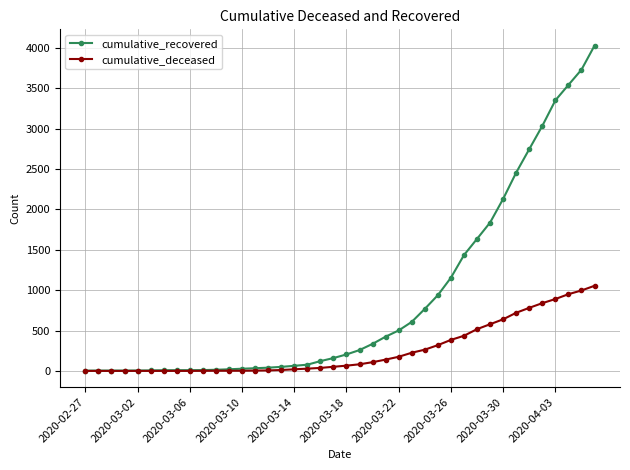

List the series in order of their peak value, highest first.

cumulative_recovered, cumulative_deceased